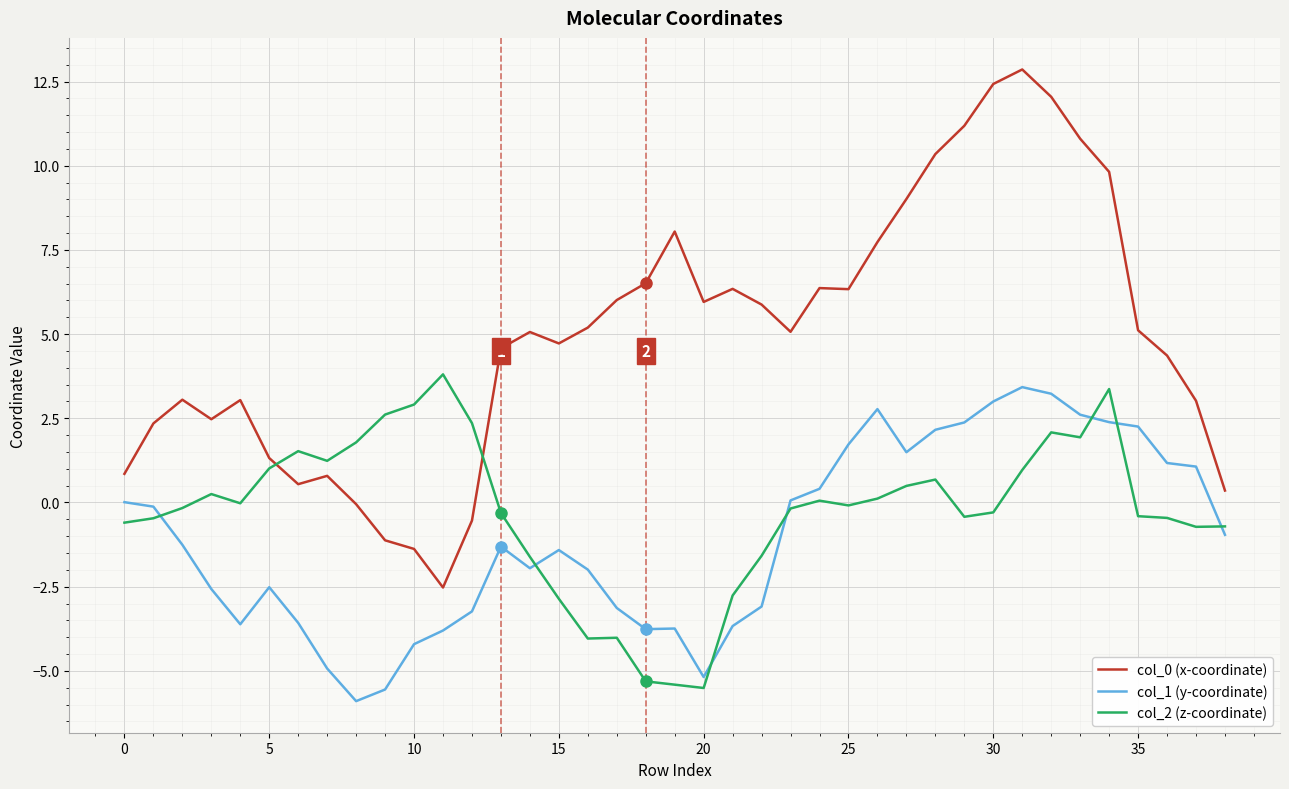

True or false: col_0 (x-coordinate) and col_1 (y-coordinate) cross at least once.

False